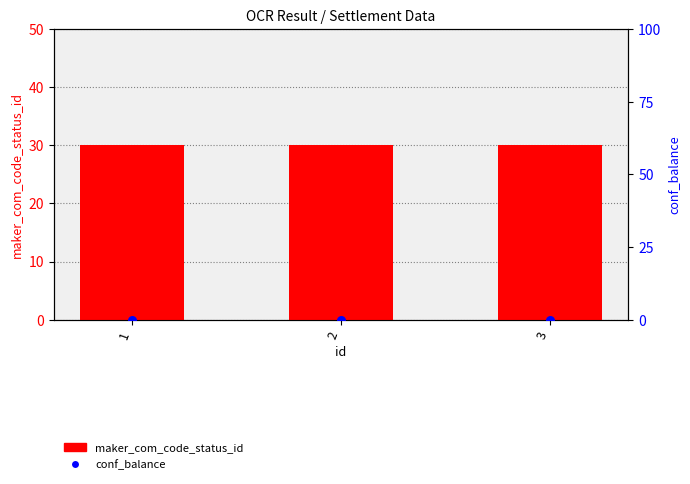

Is the value of conf_balance at 1 greater than the value of maker_com_code_status_id at 1?

No